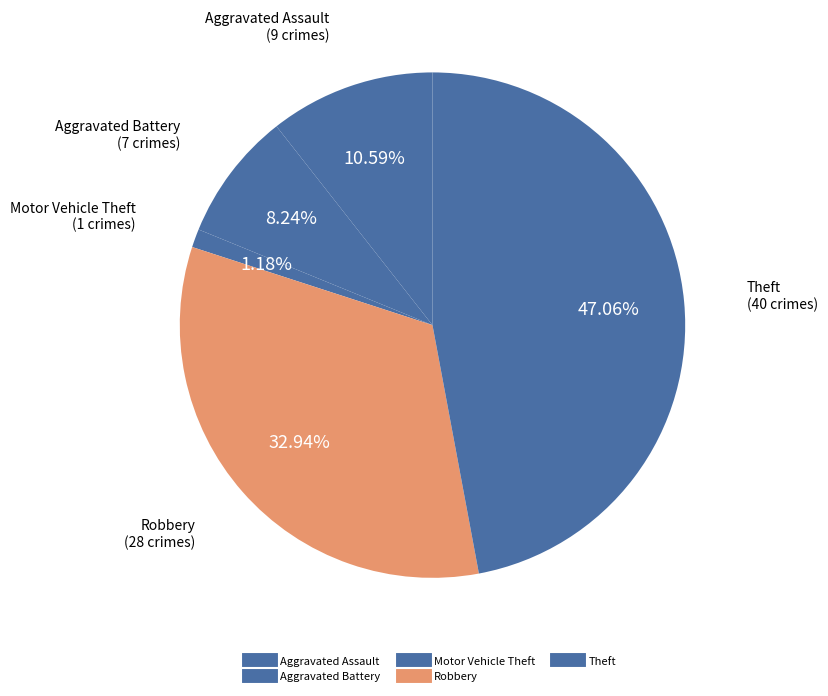

Does any single category account for the majority?

No